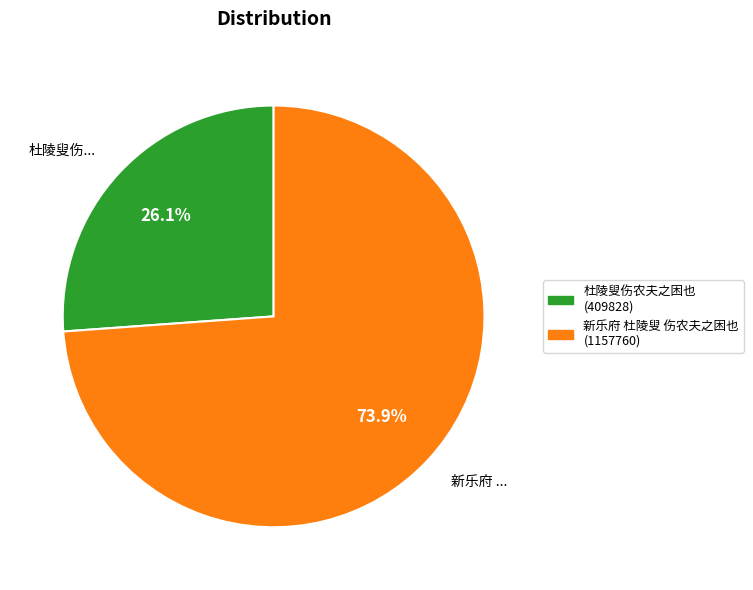

Combined, do 新乐府 杜陵叟 伤农夫之困也 and 杜陵叟伤农夫之困也 account for over 50%?

Yes